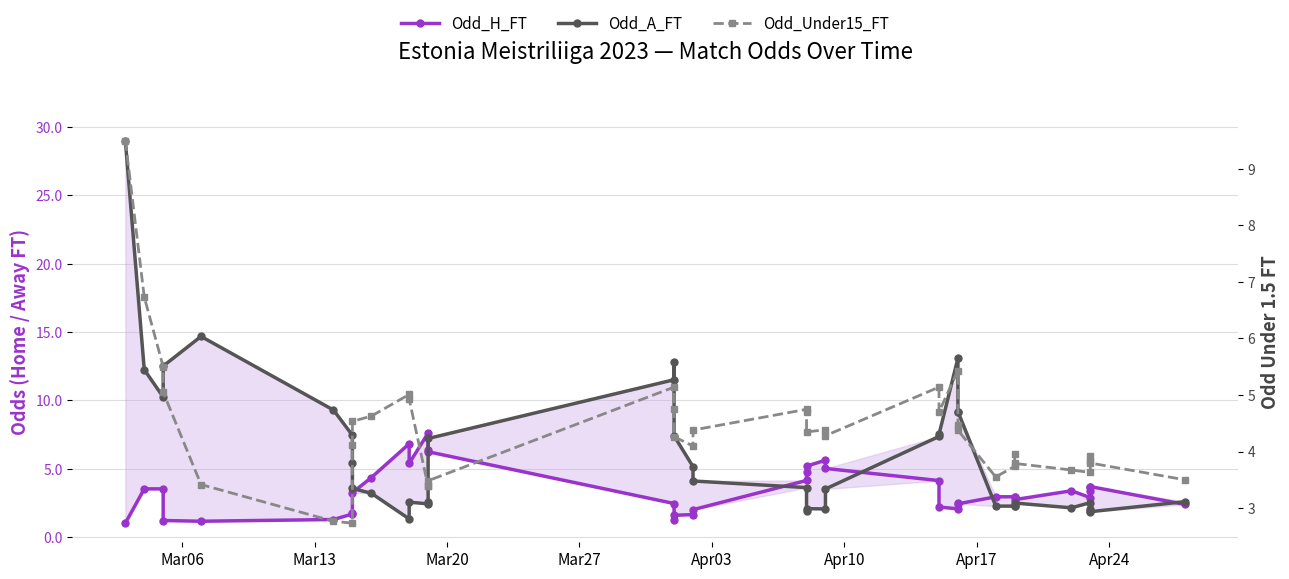

Rank the series by their average value, from highest to lowest.

Odd_A_FT, Odd_Under15_FT, Odd_H_FT